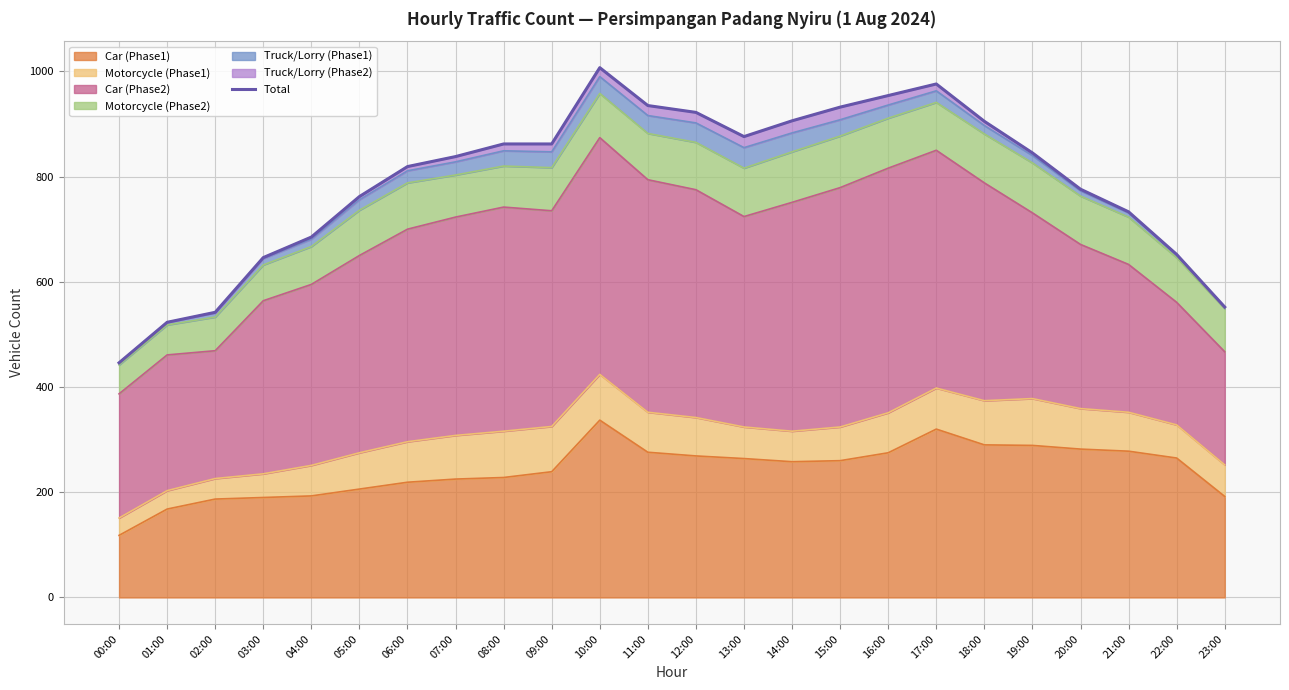

Reading left to right, list all the values displayed in this chart.

00:00=446	01:00=523	02:00=542	03:00=646	04:00=685	05:00=762	06:00=819	07:00=838	08:00=862	09:00=862	10:00=1007	11:00=935	12:00=922	13:00=876	14:00=906	15:00=932	16:00=954	17:00=976	18:00=905	19:00=845	20:00=776	21:00=733	22:00=652	23:00=552